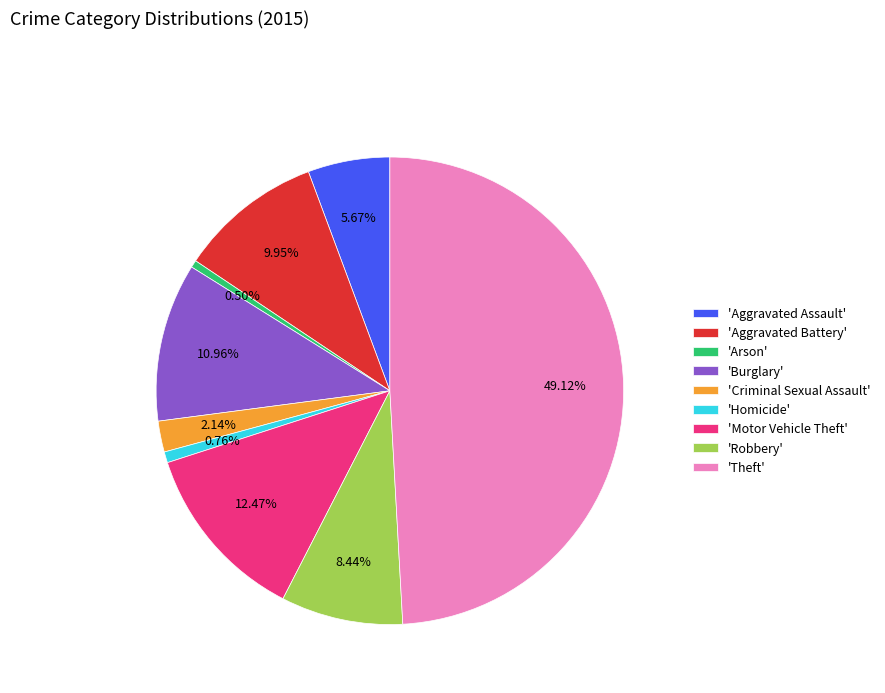

Is 'Motor Vehicle Theft' the majority of the pie?

No